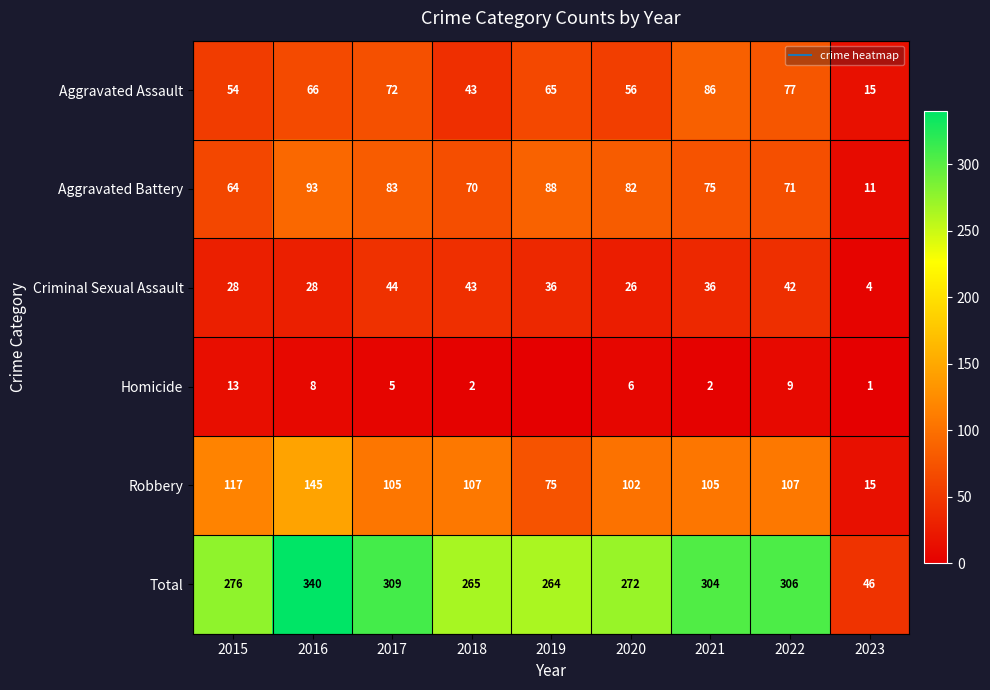

Which category has the highest value across all series?

2016